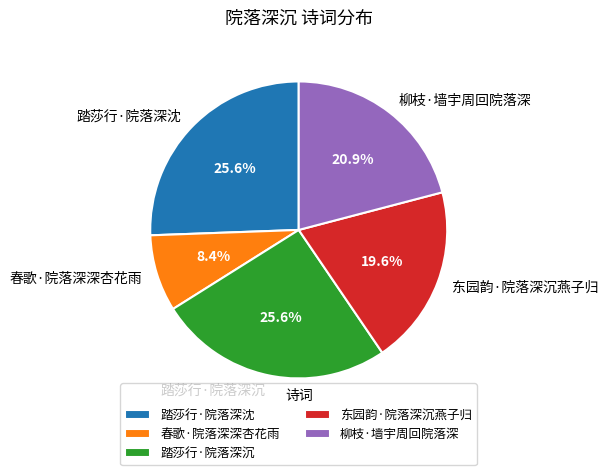

Does 柳枝·墙宇周回院落深 account for over 50% of the chart?

No